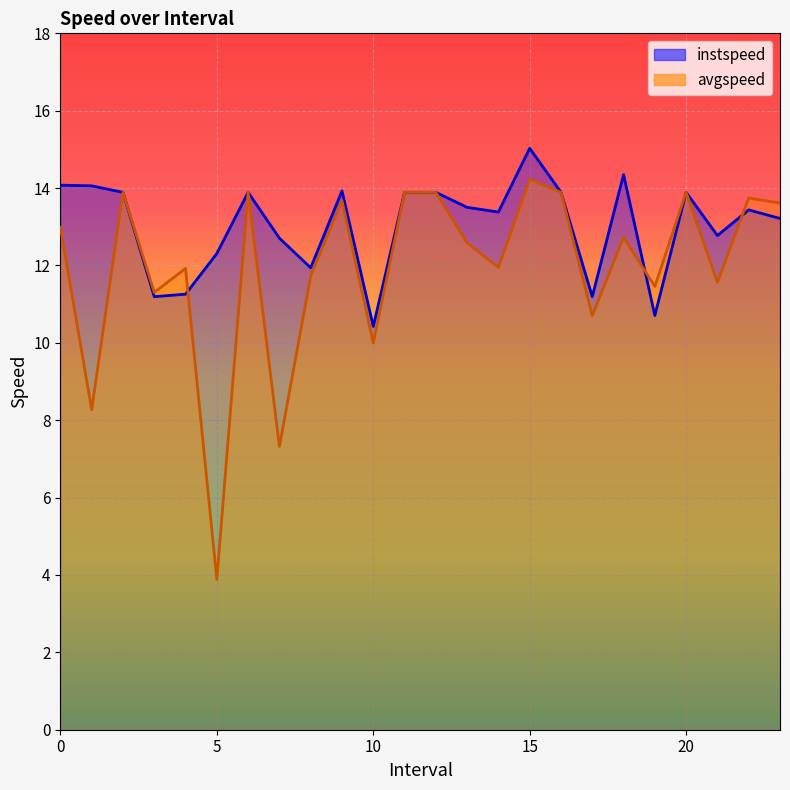

What is the sum of the avgspeed values at 4.0 and 1.0?

20.2